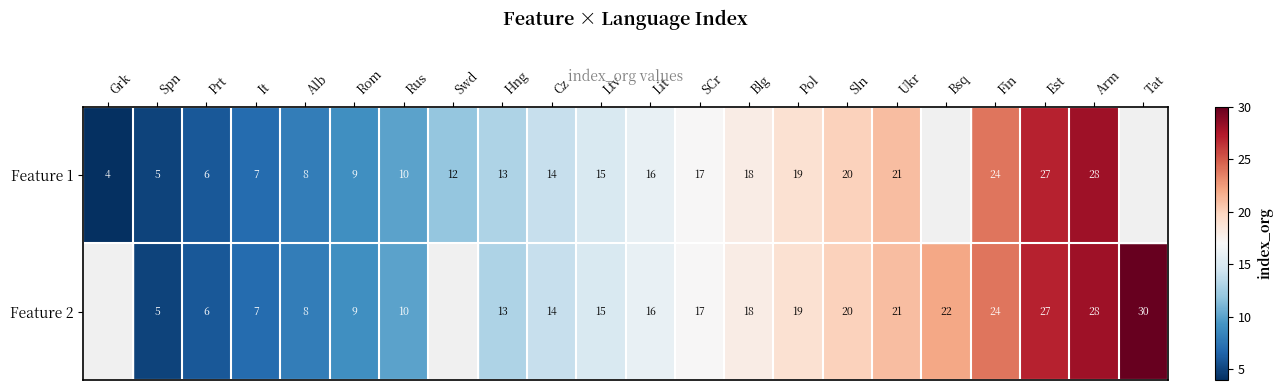

Between Rus and Blg, which is larger?

Blg